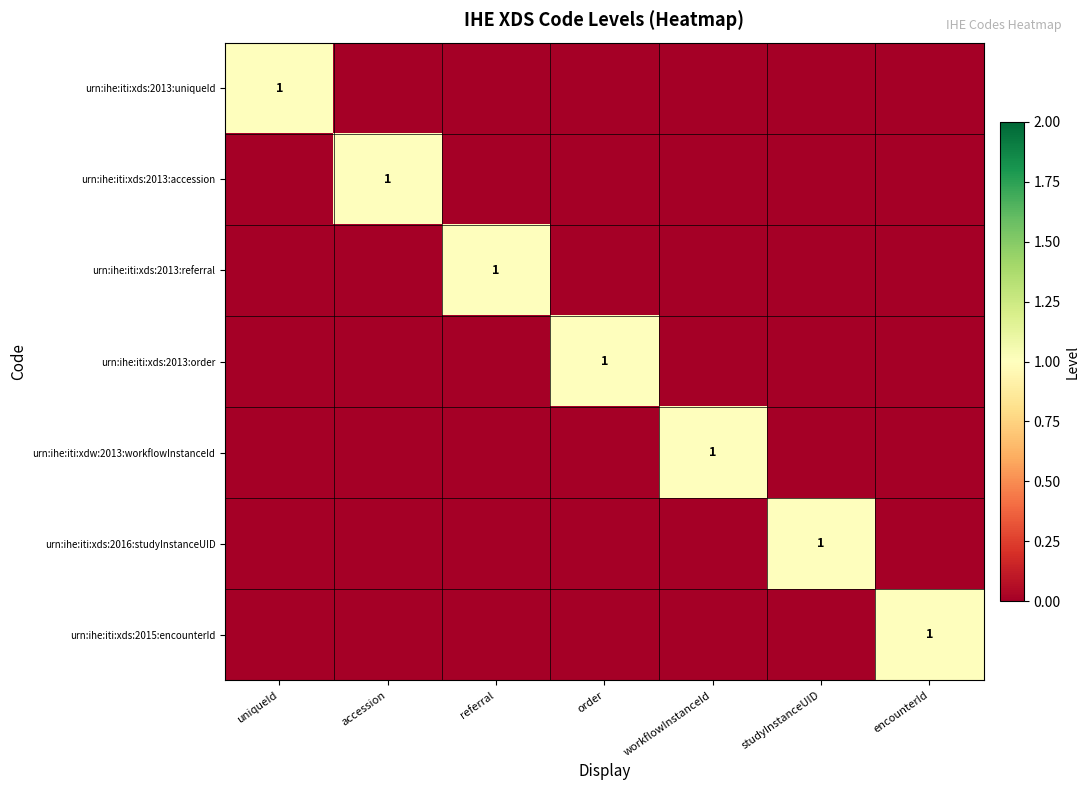

Between uniqueId and encounterId, which series saw the biggest shift?

urn:ihe:iti:xds:2013:uniqueId